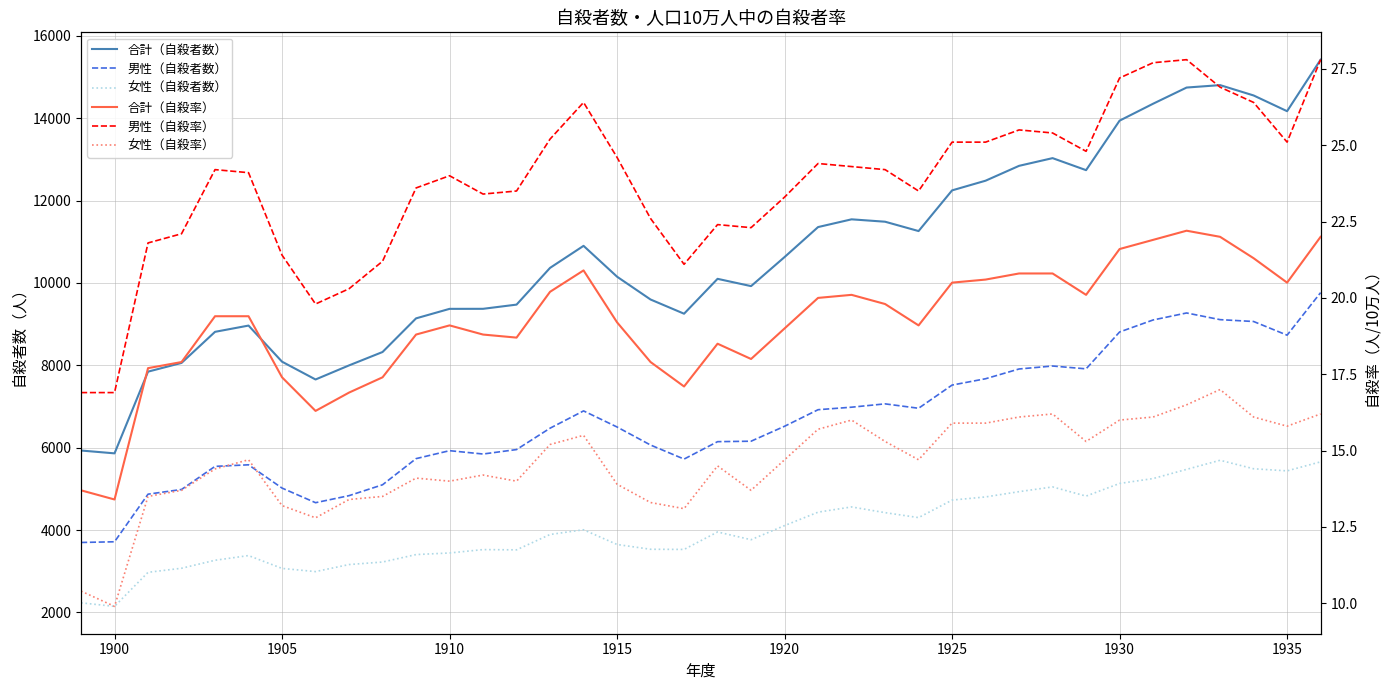

True or false: 女性（自殺者数） and 女性（自殺率） cross at least once.

False